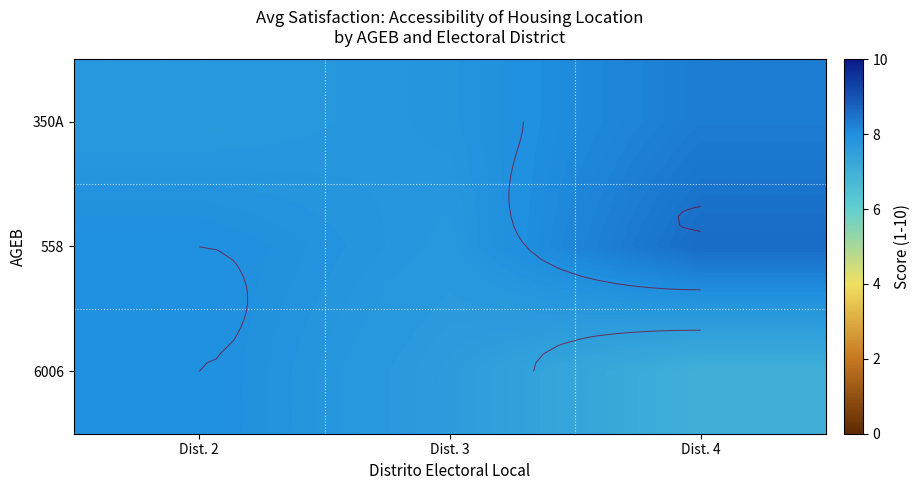

What is the maximum value for 350A?

8.3